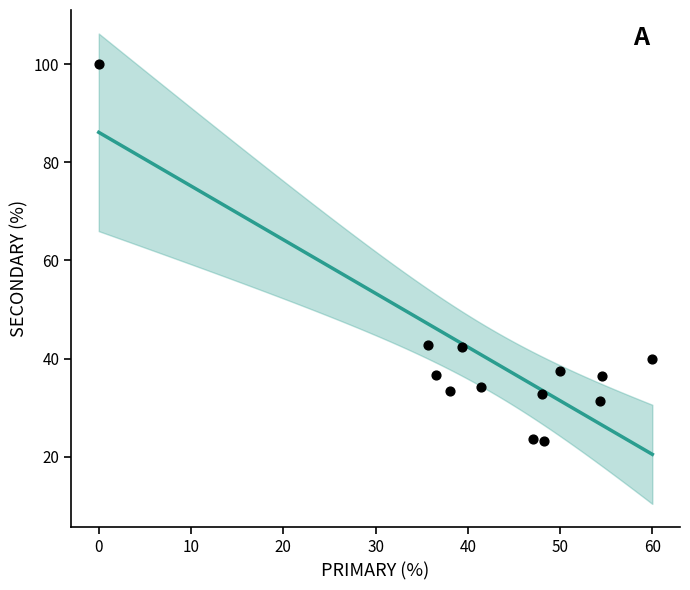

What is the range of Y values (max minus min)?

76.8